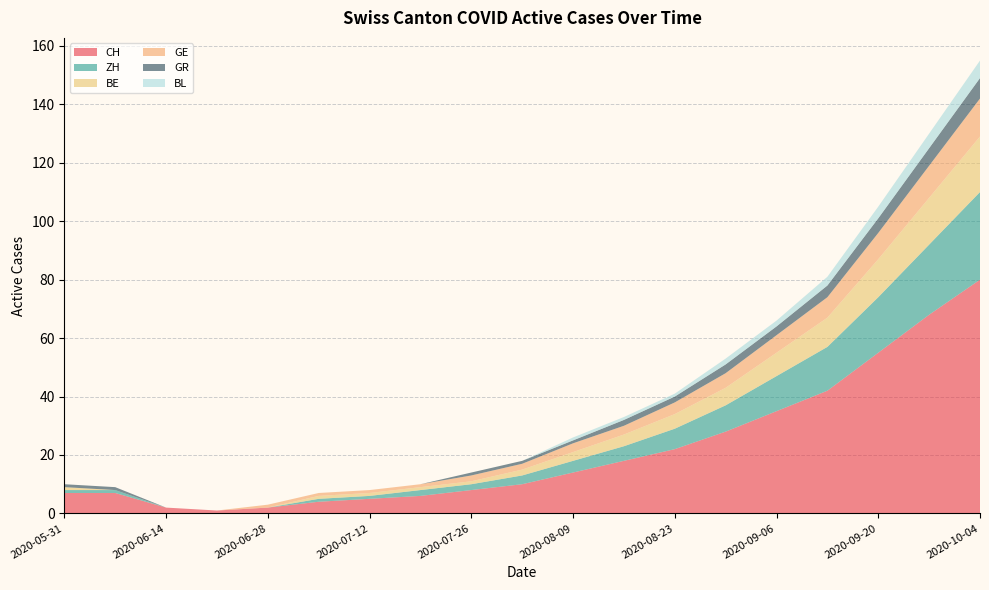

Reading right to left, extract all data points from this chart.

CH: 80	68	55	42	35	28	22	18	14	10	8	6	5	4	2	1	2	7	7
ZH: 30	24	19	15	12	9	7	5	4	3	2	2	1	1	0	0	0	1	1
BE: 19	16	13	10	8	6	5	4	3	2	1	1	1	1	0	0	0	0	1
GE: 13	11	9	7	6	5	4	3	3	2	2	1	1	1	1	0	0	0	0
GR: 7	6	5	4	3	3	2	2	1	1	1	0	0	0	0	0	0	1	1
BL: 6	5	4	3	2	2	1	1	1	0	0	0	0	0	0	0	0	0	0